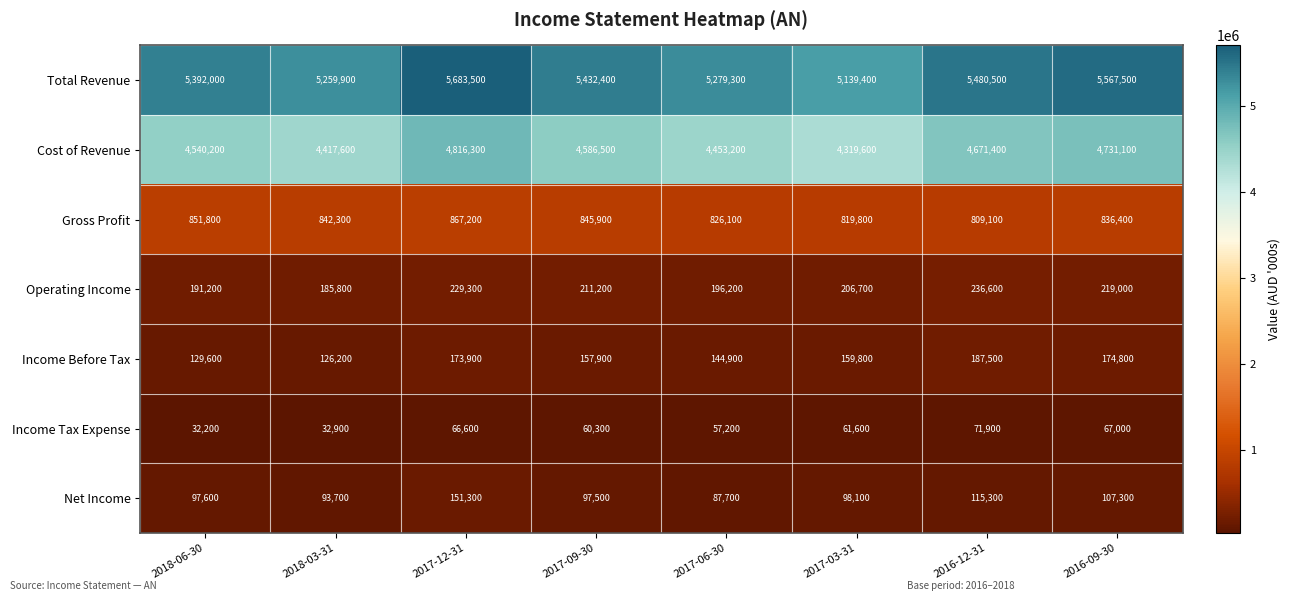

What is the difference between the highest and lowest values at 2016-09-30?

5500500